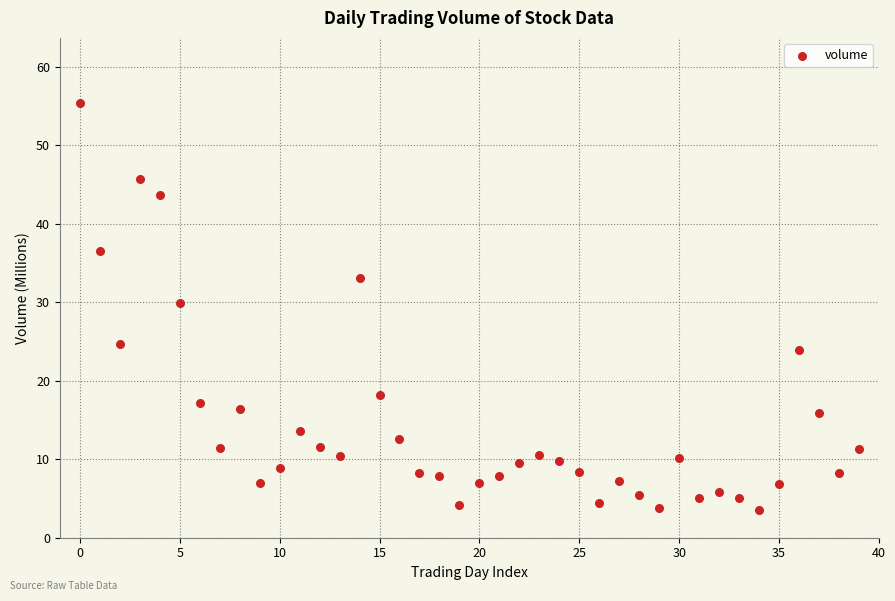

What Y value in the scatter plot is closest to 29?

29.9